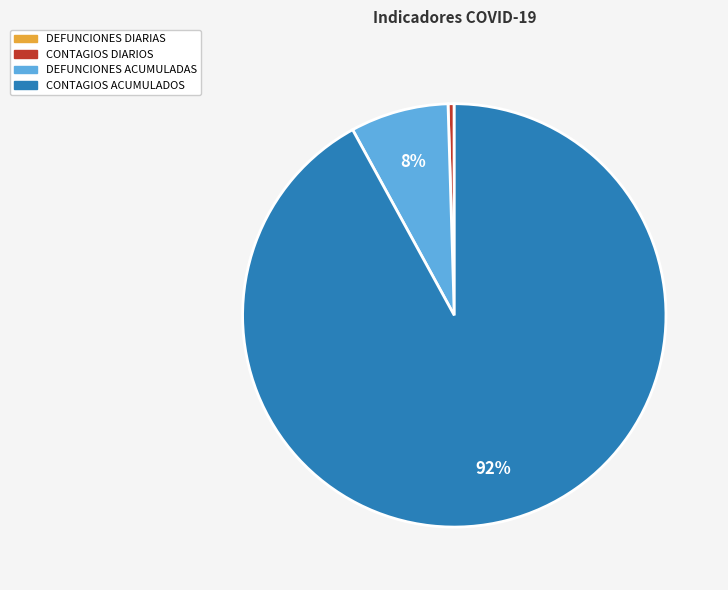

To the nearest percent, what is the difference between the largest and smallest slice percentages?

92%